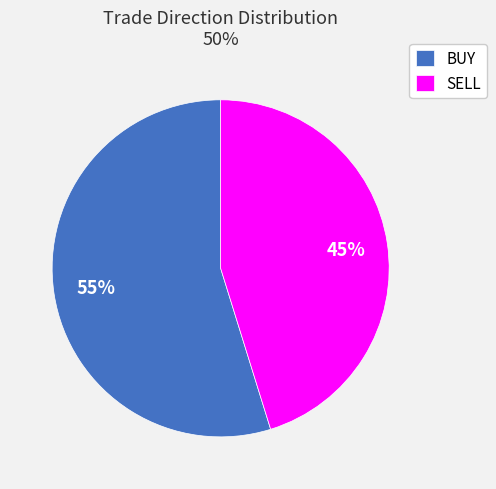

Rank the categories by value from highest to lowest.

BUY, SELL